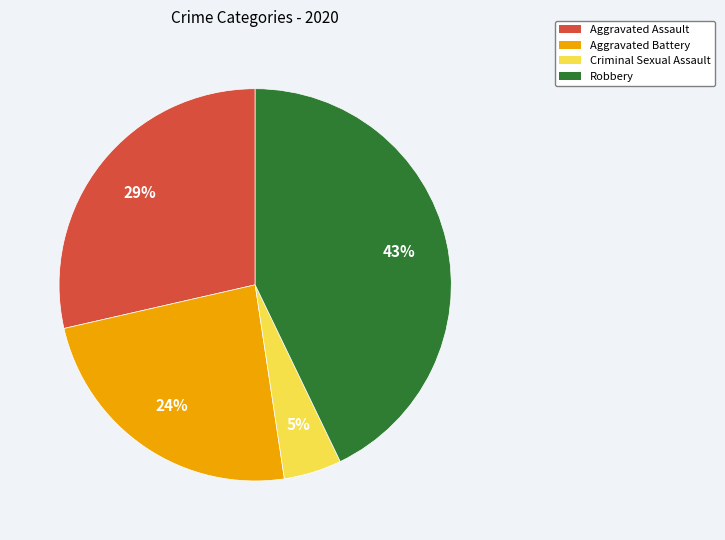

How many segments does this pie chart have?

4